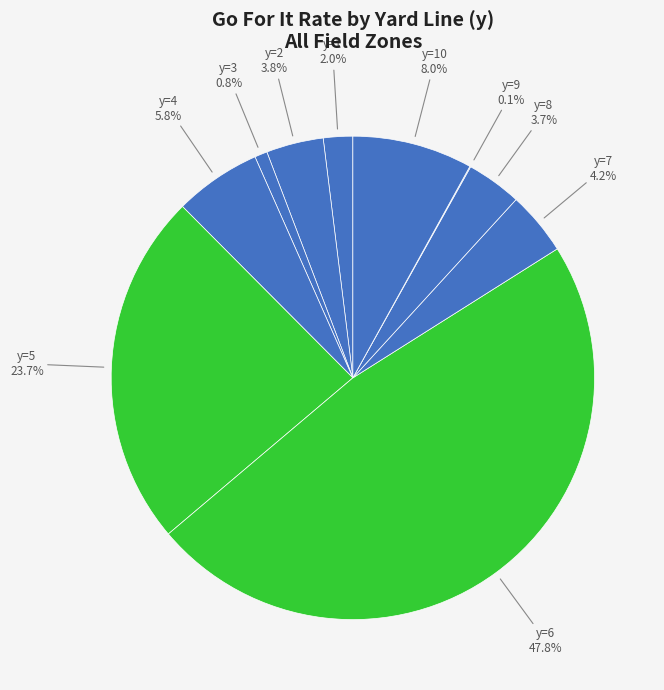

How many slices are in this pie chart?

10